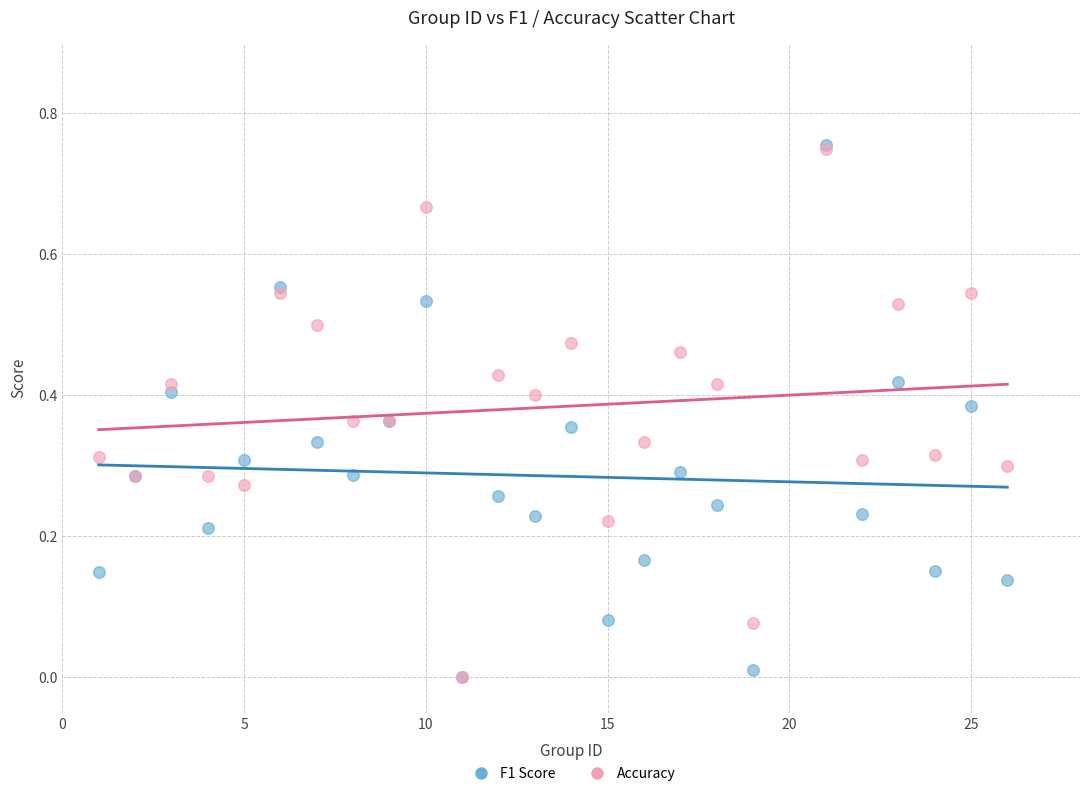

Which series has the widest spread of Y values?

F1 Score